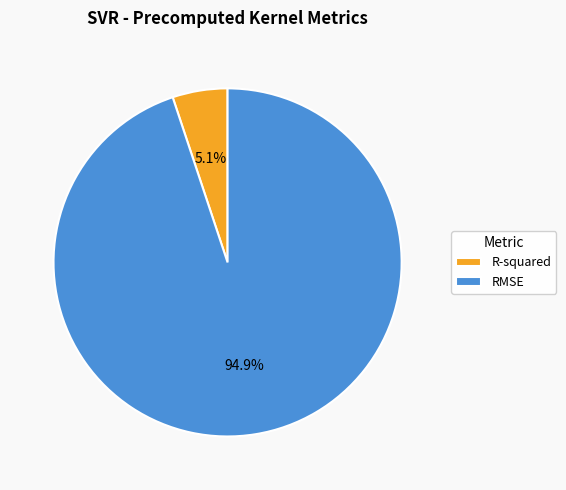

To the nearest percent, what is the combined percentage of RMSE and R-squared?

100%